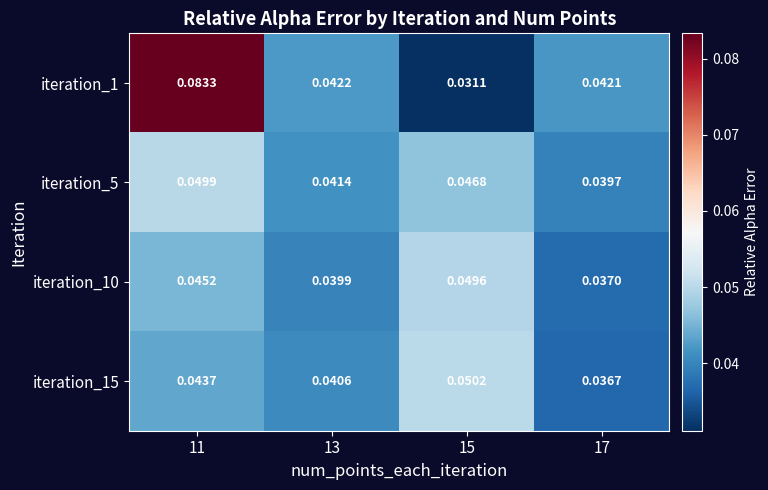

At which category is the sum across all series the highest?

11